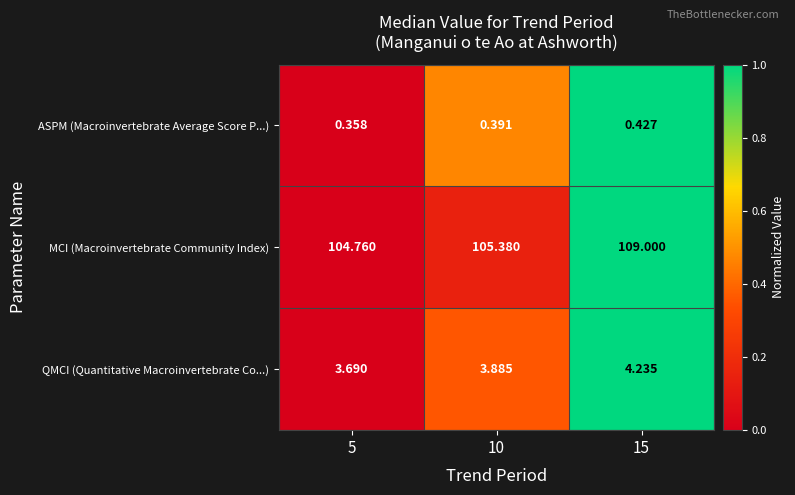

Which series has the largest total across all categories?

MCI (Macroinvertebrate Community Index)